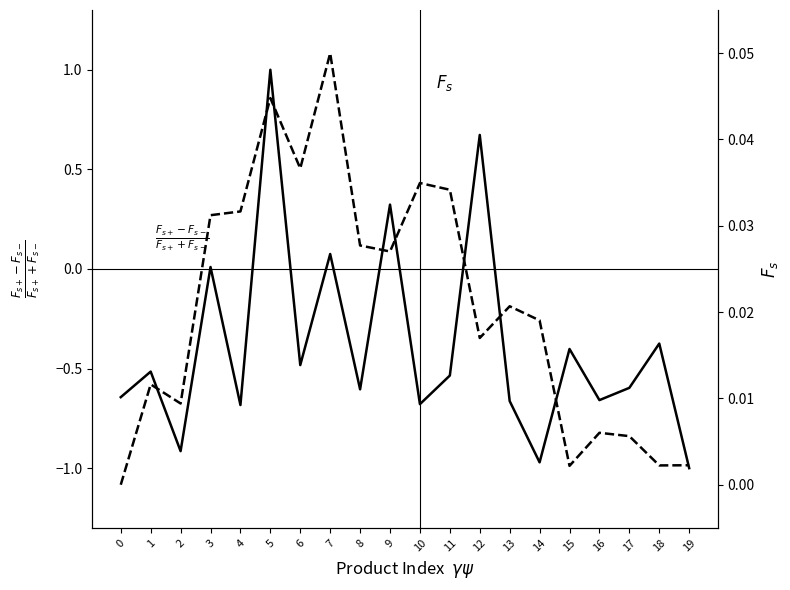

What is the difference between the maximum and minimum values in the 최저가 이동평균 $F_s$ series?

0.1